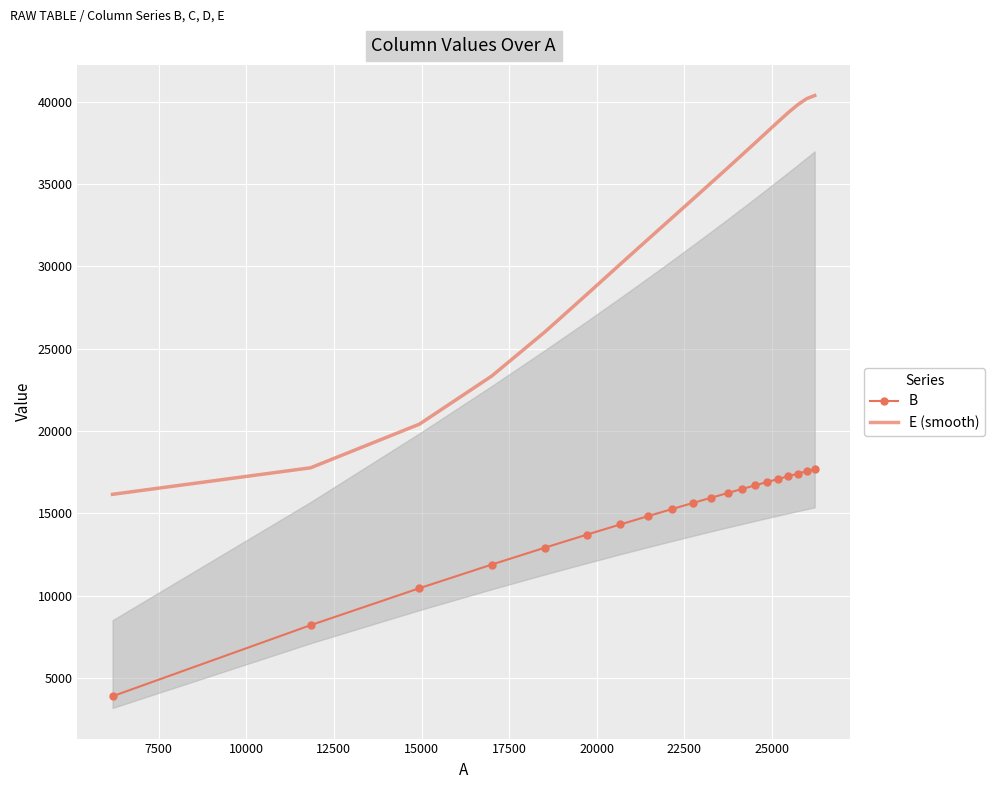

True or false: B and E (smooth) intersect in this chart.

False